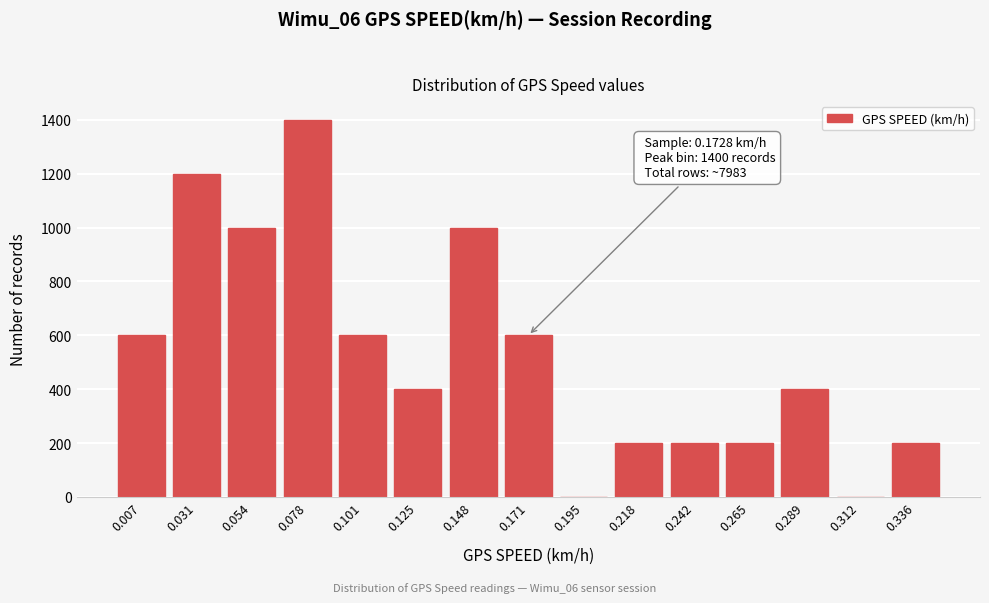

Reading left to right, list all the values displayed in this chart.

0.007=600	0.031=1200	0.054=1000	0.078=1400	0.101=600	0.125=400	0.148=1000	0.171=600	0.195=0	0.218=200	0.242=200	0.265=200	0.289=400	0.312=0	0.336=200